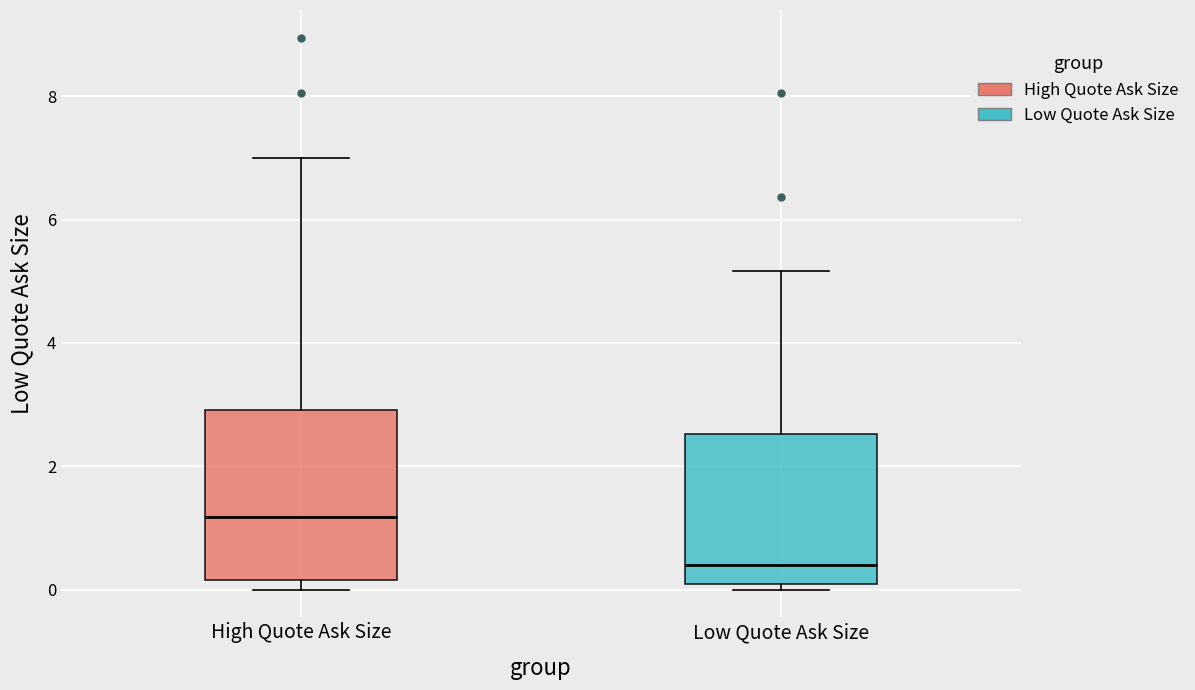

Reading left to right, transcribe this box plot: for each box, give where its median line is, the range the box spans, and where its two whiskers end, as read against the y-axis. The values are not printed on the chart, so give them approximately, as read against the axis.

High Quote Ask Size: median 1.2, box 0.2 to 3.0, whiskers 0.0 to 7.0
Low Quote Ask Size: median 0.4, box 0.0 to 2.6, whiskers 0.0 (just below the box's lower edge) to 5.2